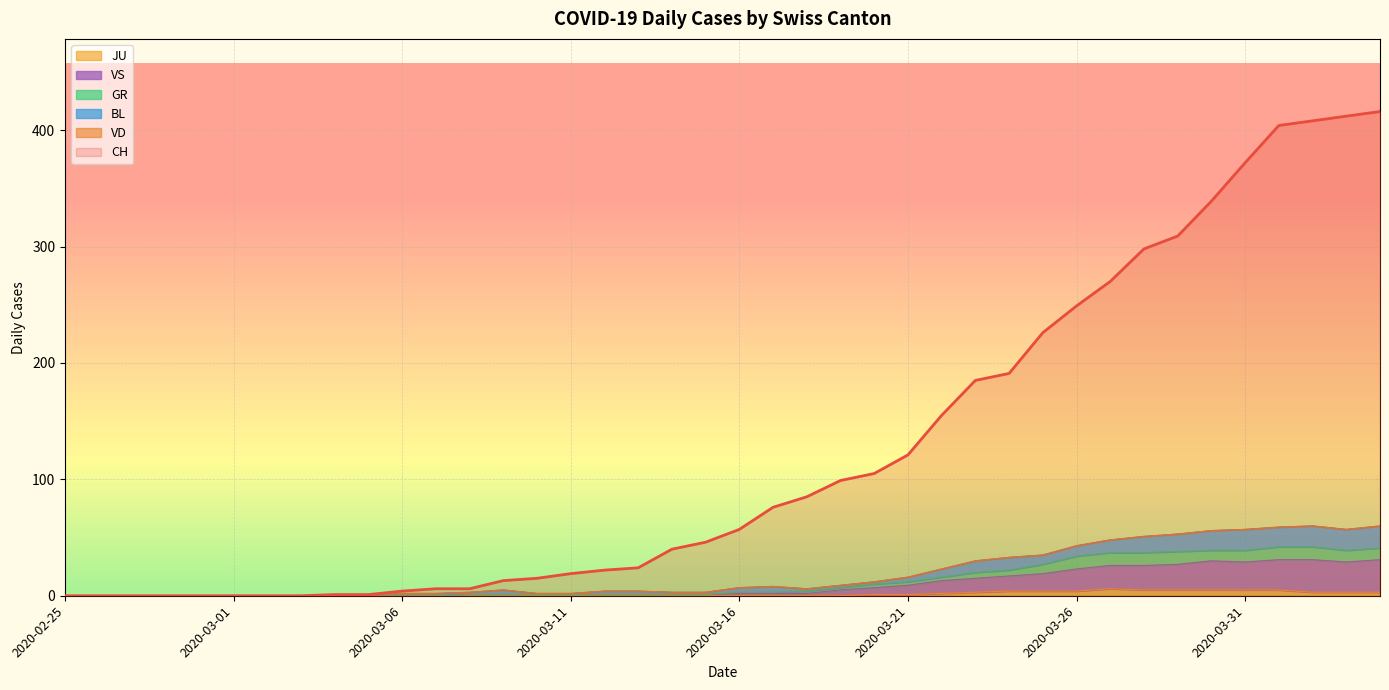

Between 2020-03-03 and 2020-03-19, which is larger?

2020-03-19